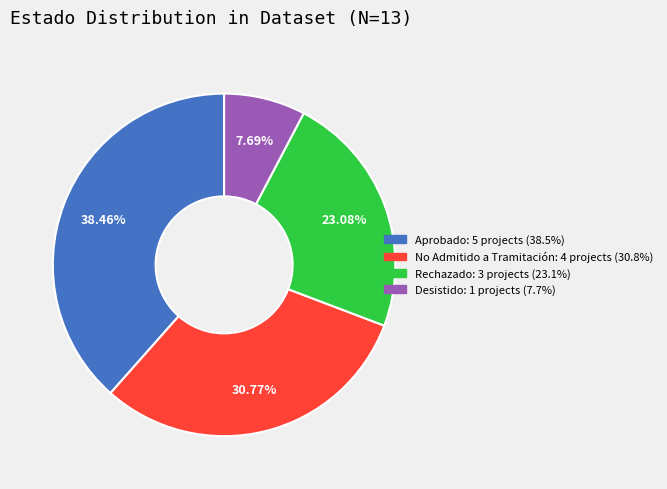

Combined, do No Admitido a Tramitación and Desistido account for over 50%?

No